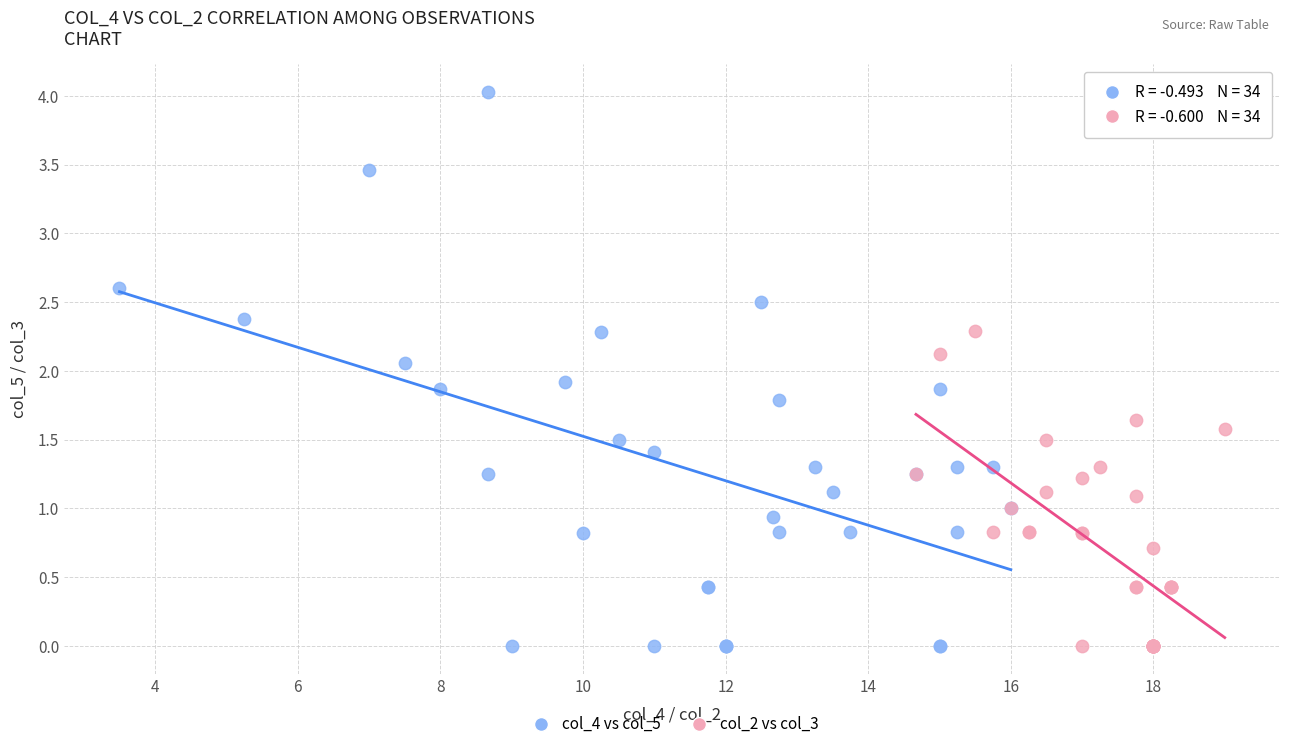

Which series contains the highest Y value?

col_4 vs col_5